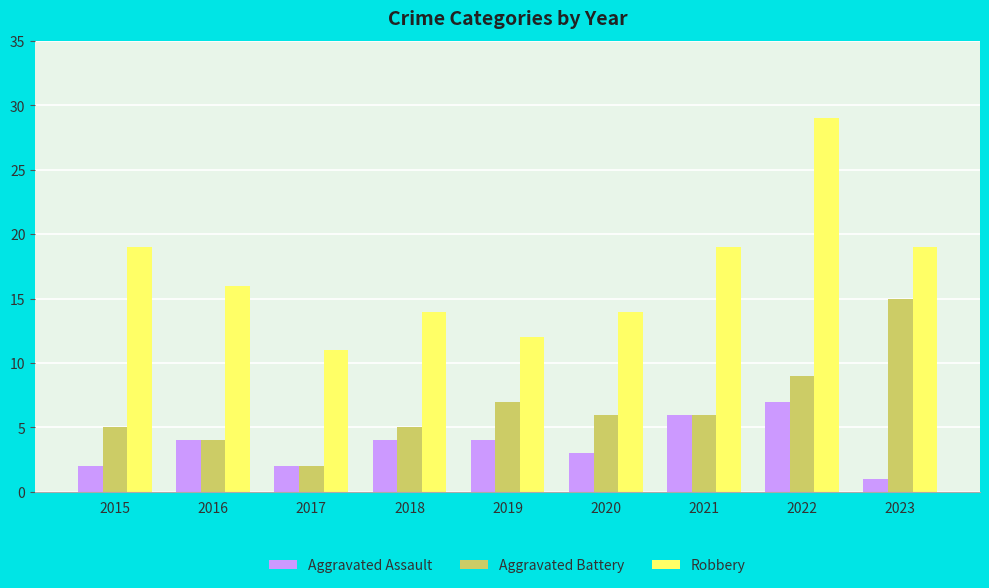

At how many categories does at least one series exceed 2?

9